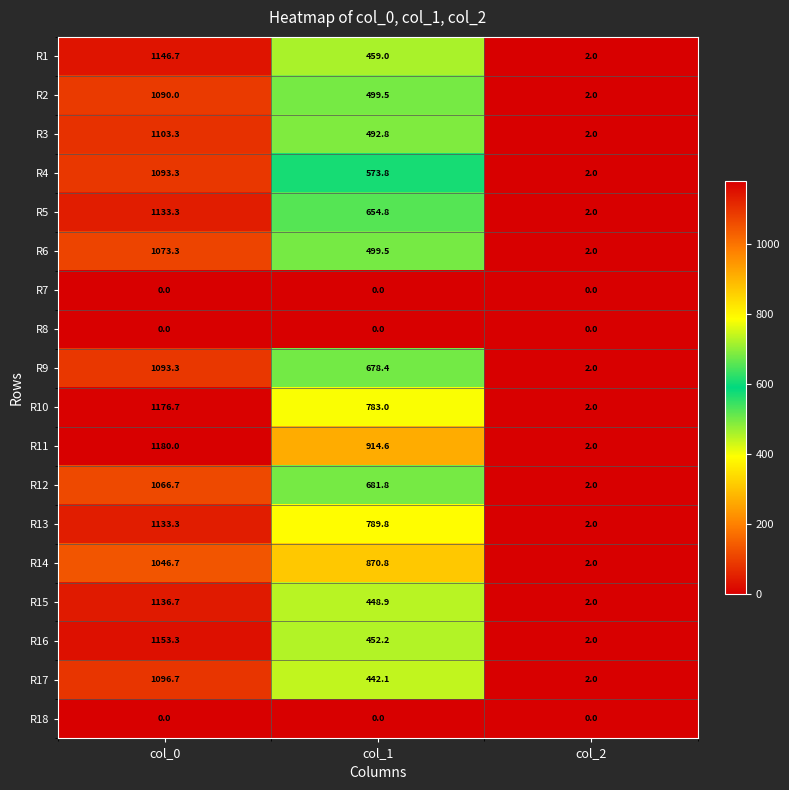

Count the number of categories in the chart.

3